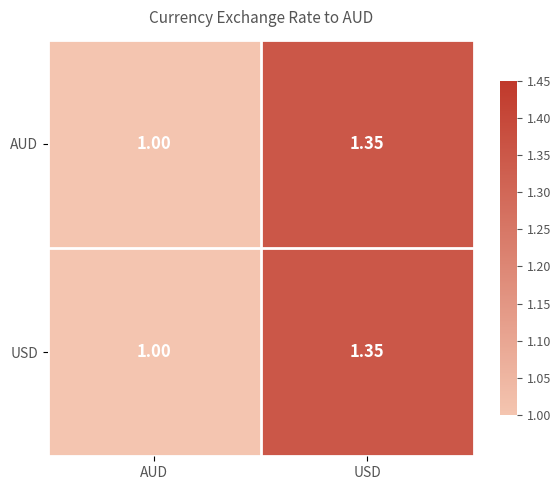

At which label does AUD reach its peak?

USD